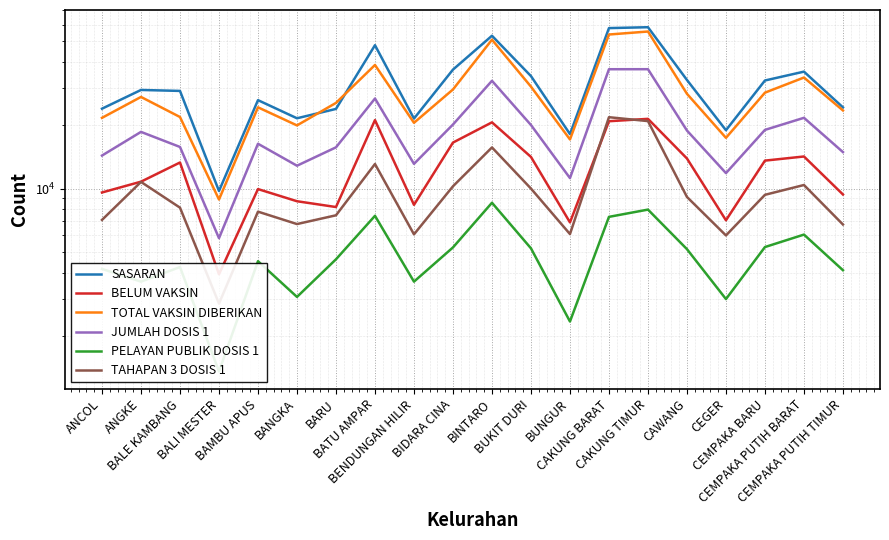

At which category does TAHAPAN 3 DOSIS 1 reach its first local peak?

ANGKE